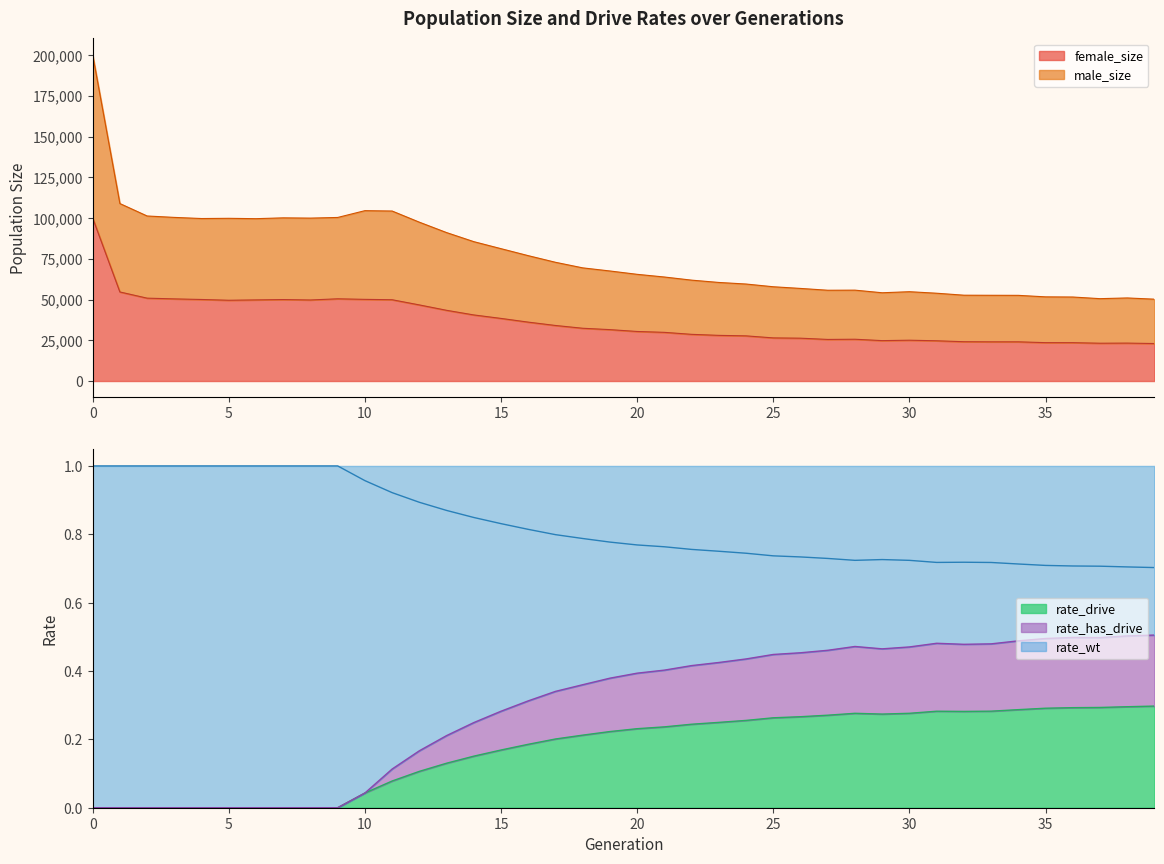

At which label is female_size closest to 61523?

1